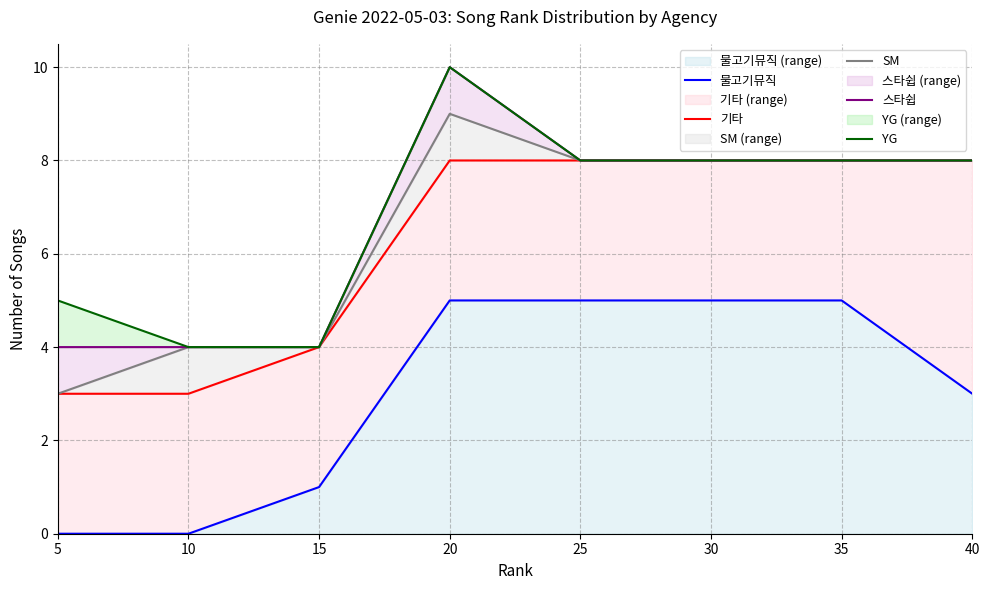

What is the maximum value shown in the chart?

10